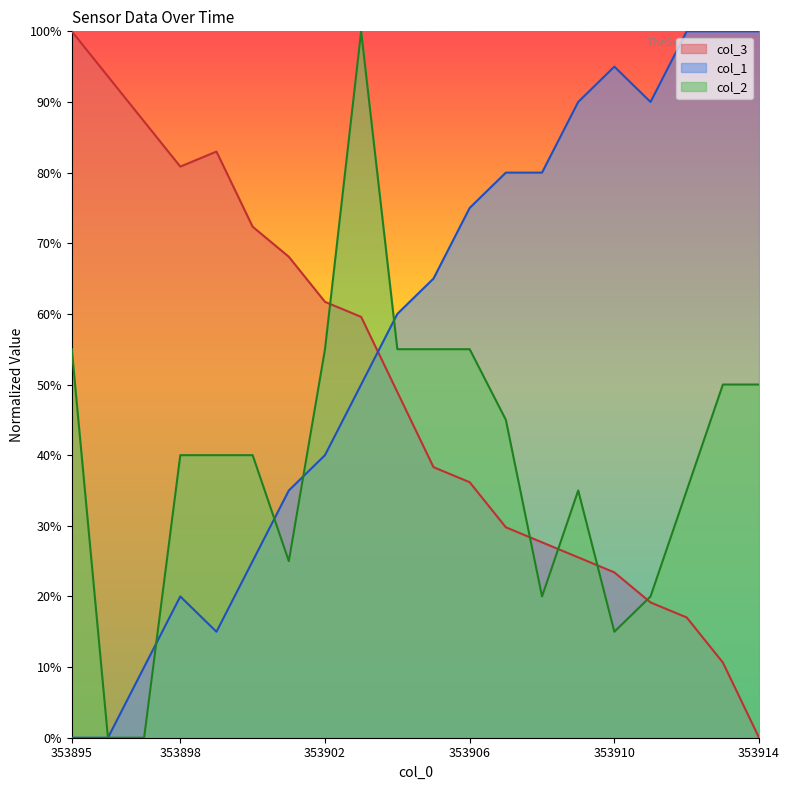

Where do col_2 and col_3 first cross each other?

353902 and 353903